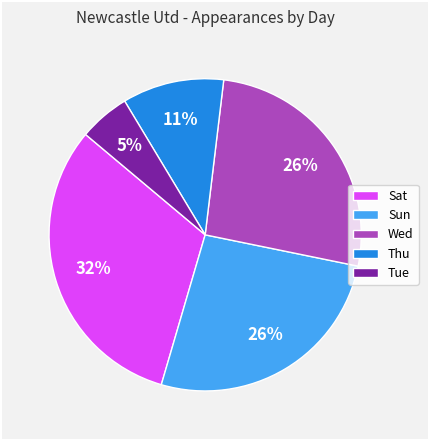

To the nearest percent, what portion does Sat represent?

32%